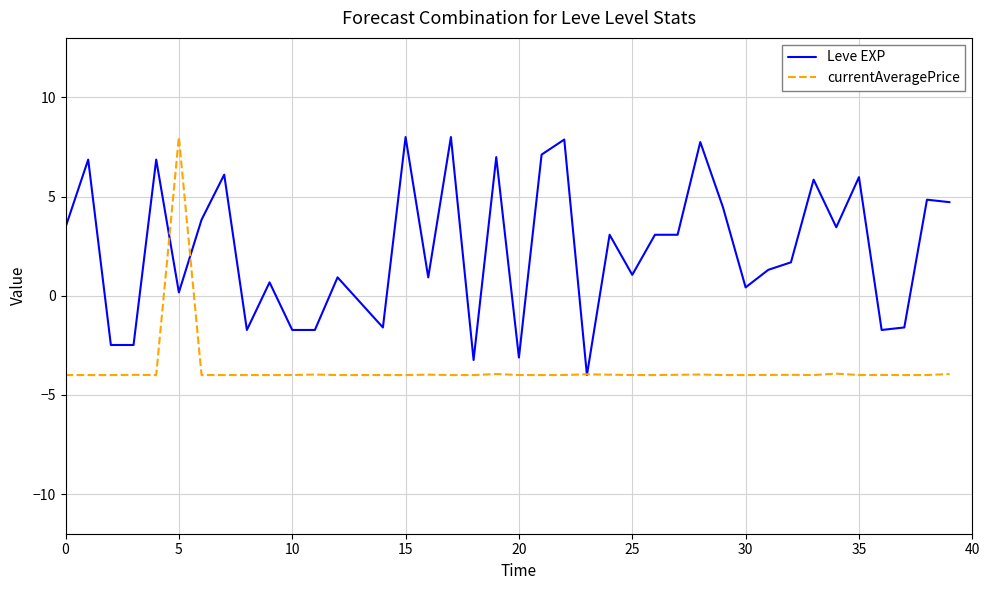

Which series has the largest total across all categories?

Leve EXP